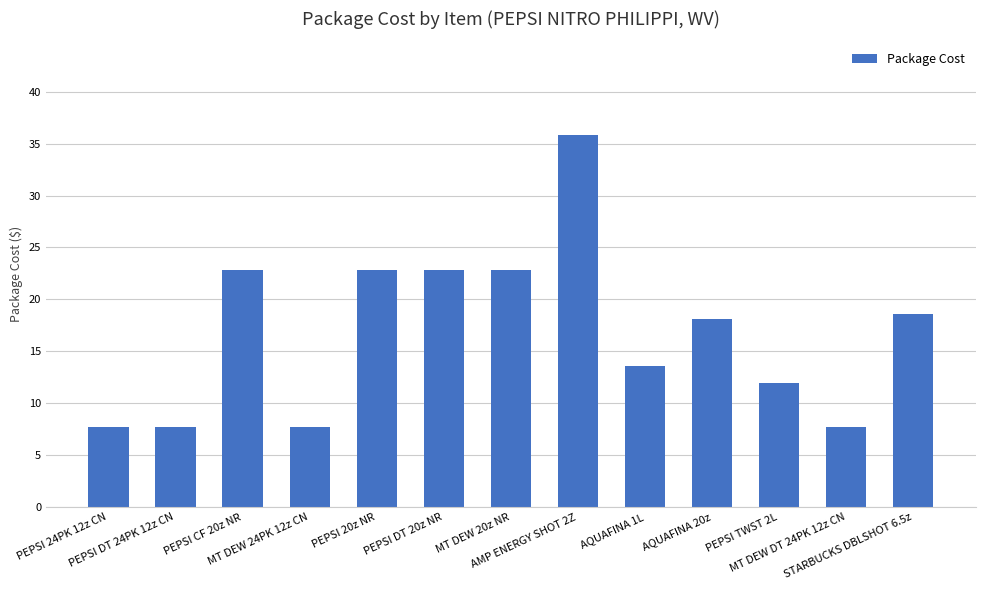

What is the value of the 5th bar from the left?

22.8